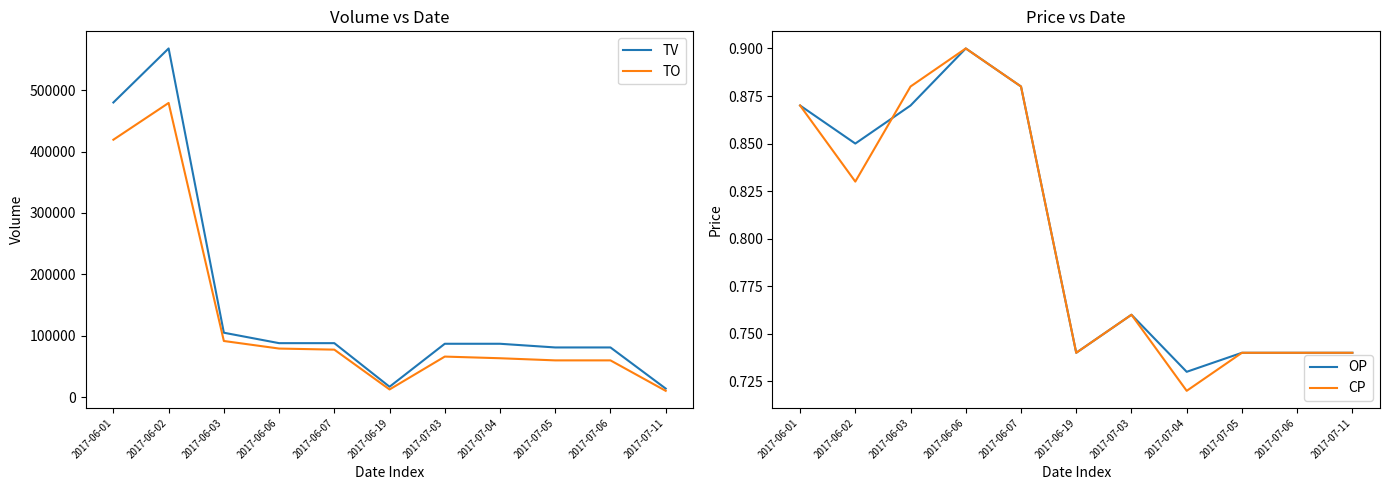

True or false: OP and TO cross at least once.

False